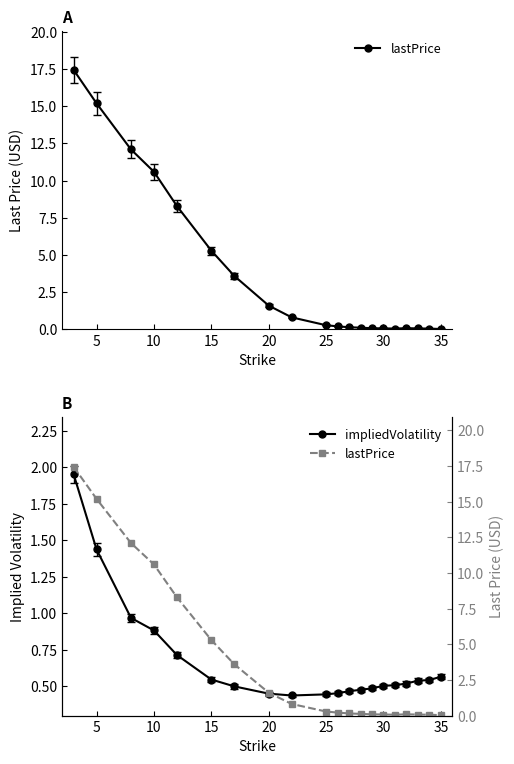

What is the highest value of the lastPrice series?

17.4